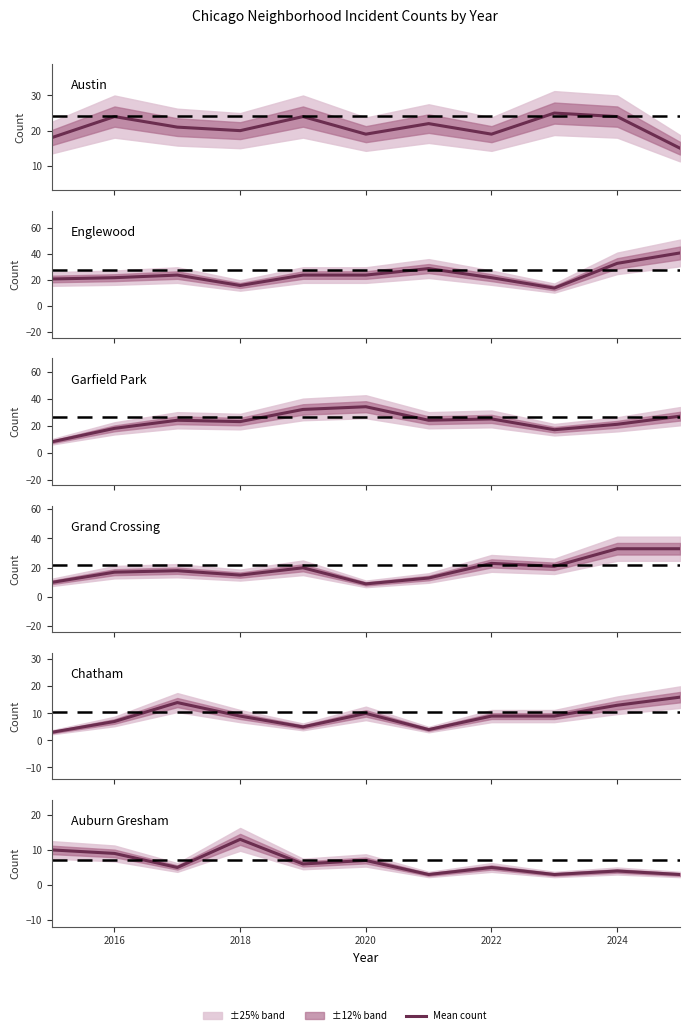

Does the chart have visible grid lines?

No